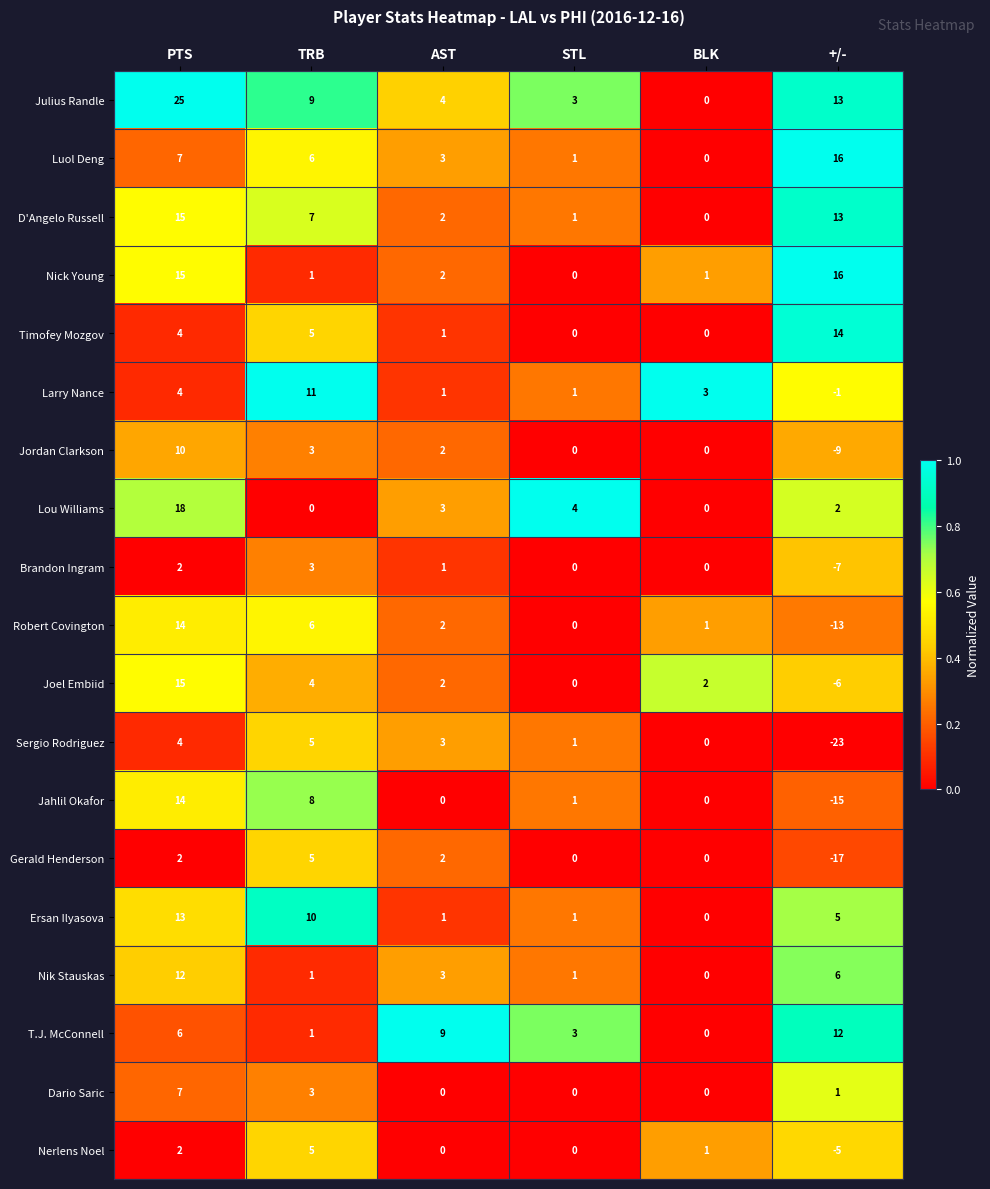

Is it true that Luol Deng equals 11 at PTS?

False